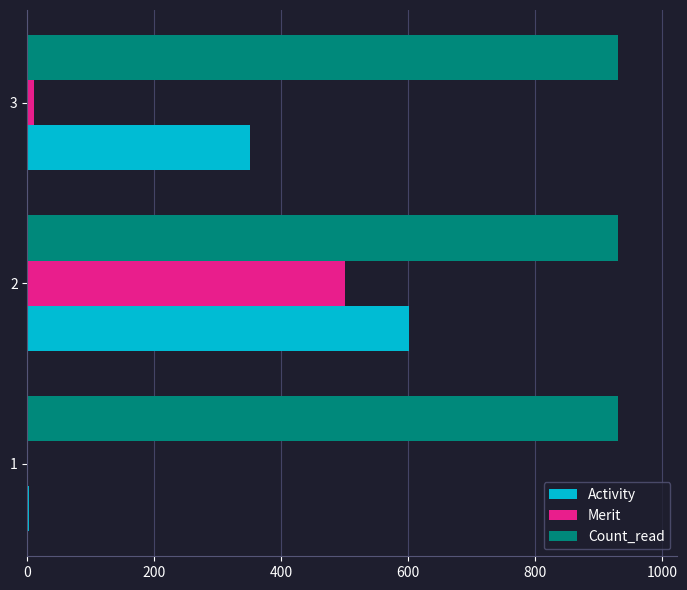

How many data points does each series have?

3